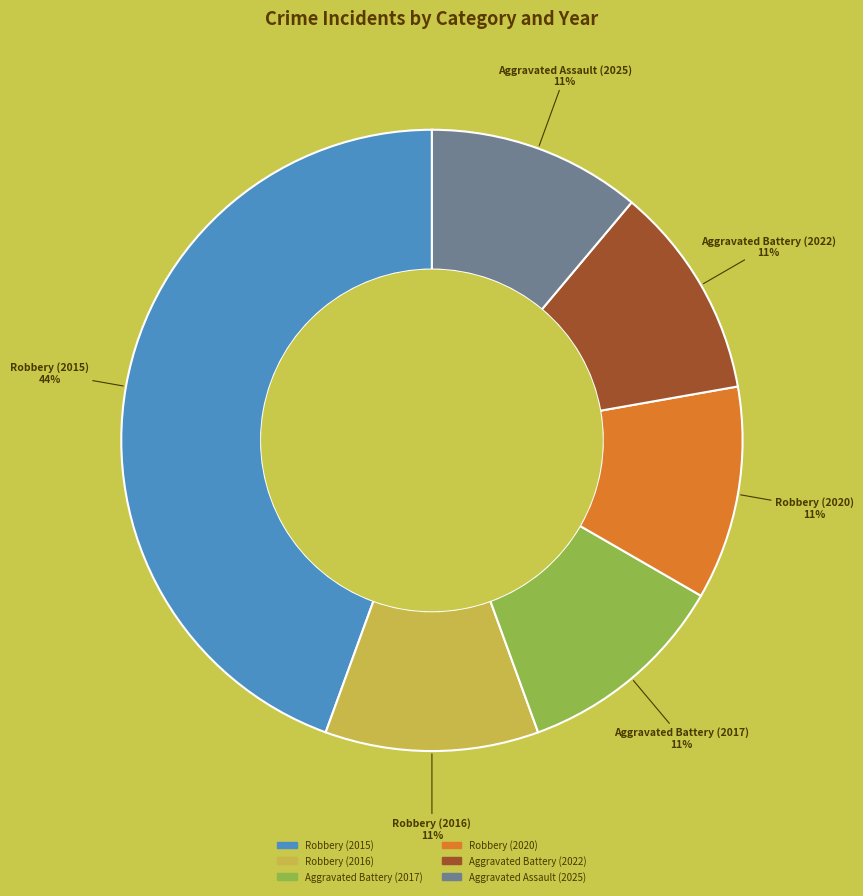

To the nearest percent, what percentage of the pie is Aggravated Battery (2017)?

11%